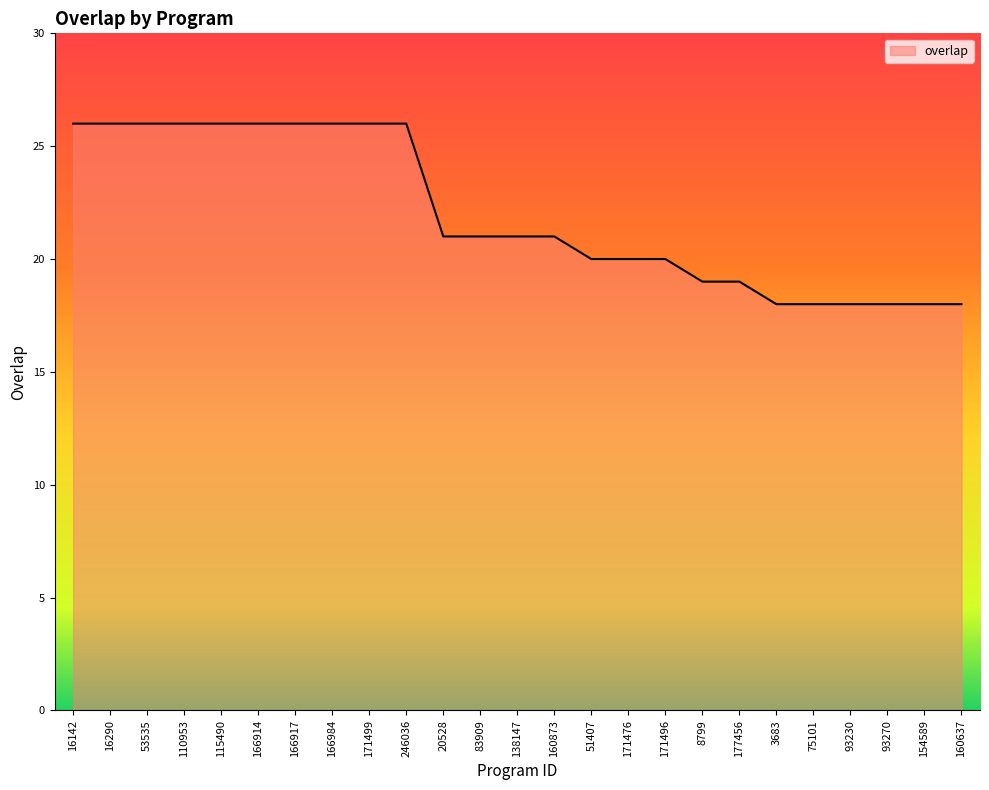

What is the greatest value displayed?

26